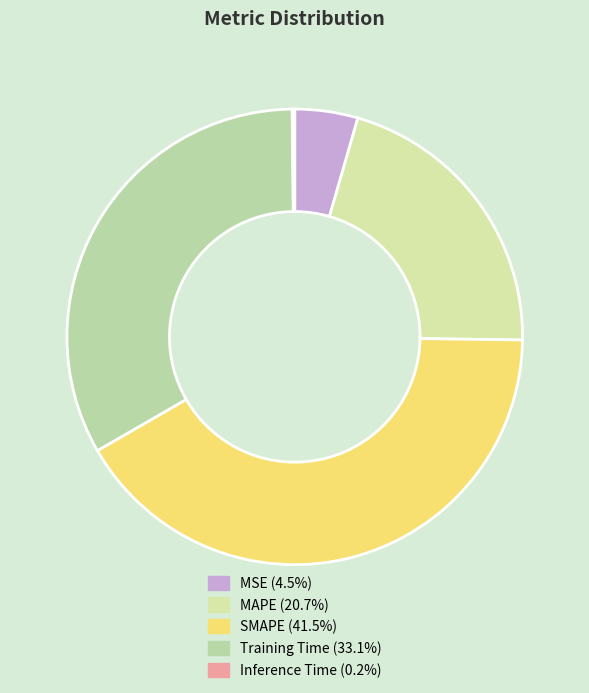

To the nearest percent, what portion does MAPE represent?

21%